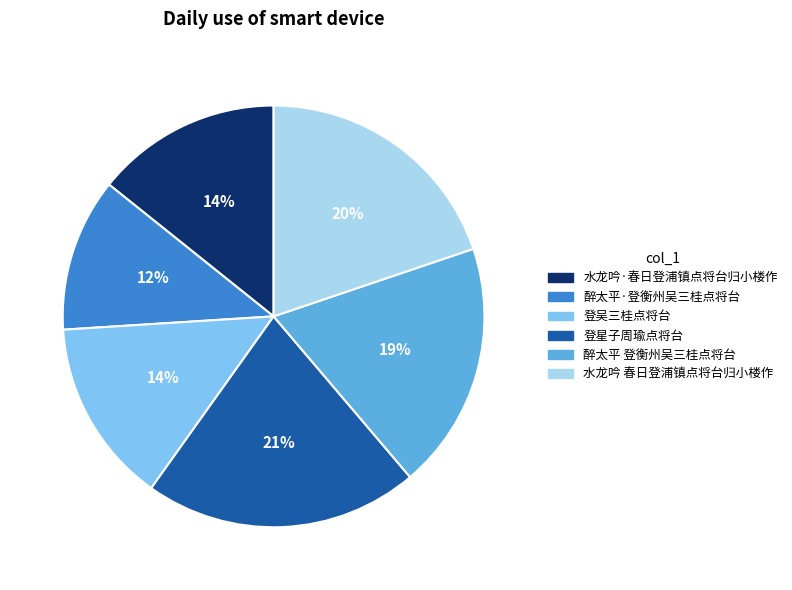

What is the smallest slice in the pie chart?

醉太平·登衡州吴三桂点将台